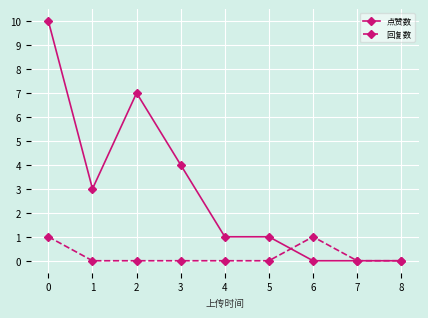

Which series changed the most between 3 and 5?

点赞数